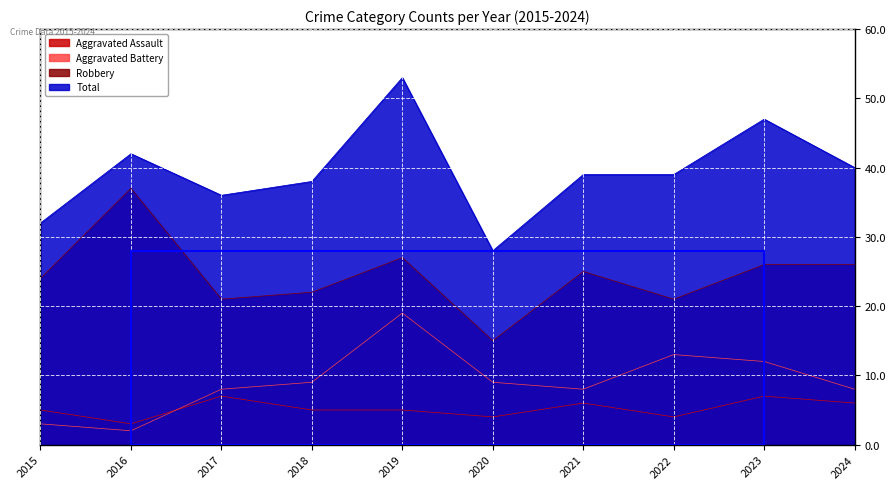

The value of Robbery at 2021 is 10. True or false?

False